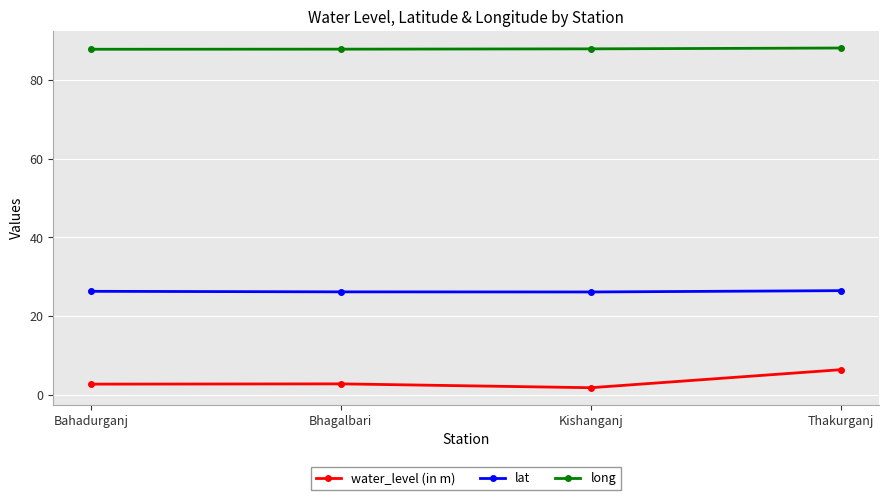

What is the maximum value for lat?

26.4